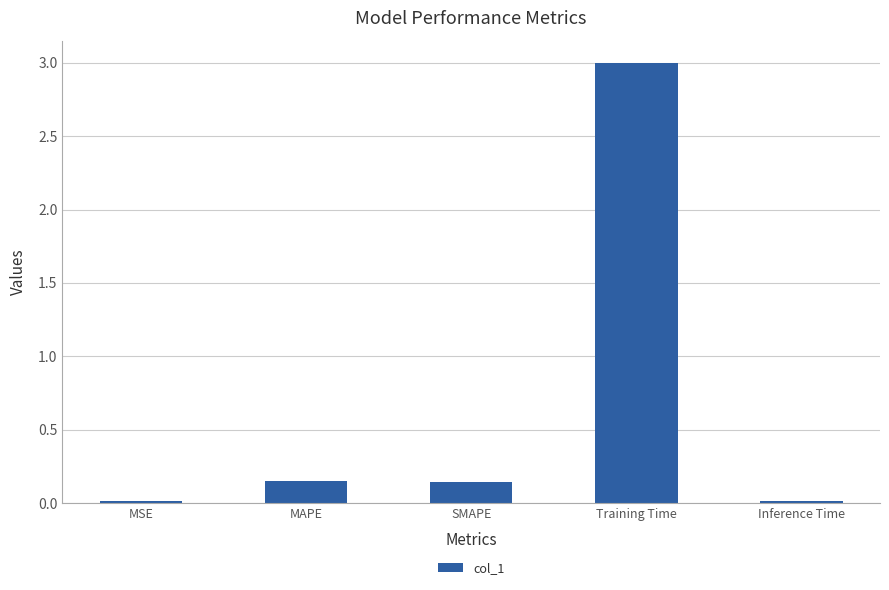

What is the change in value from MAPE to Training Time?

+2.8